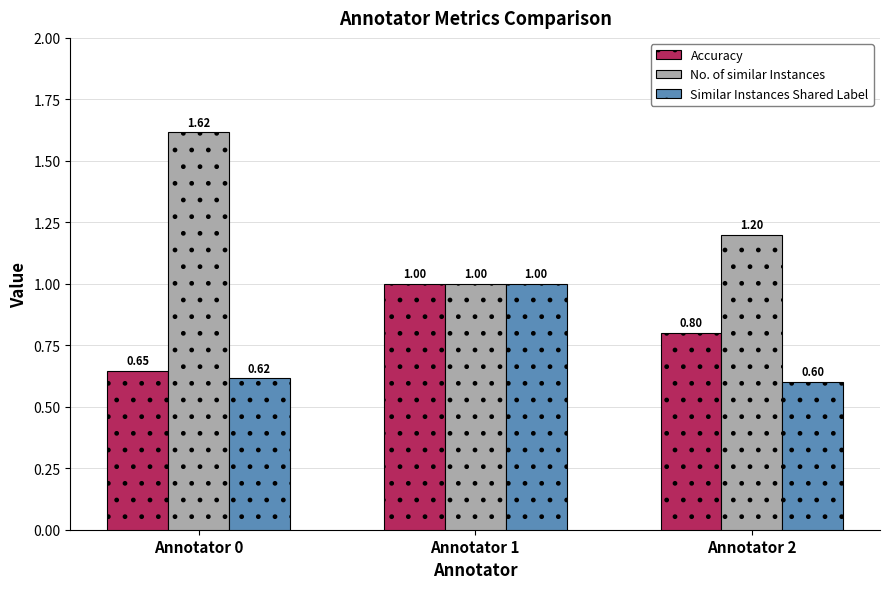

What is the approximate value of Similar Instances Shared Label at Annotator 2?

0.6